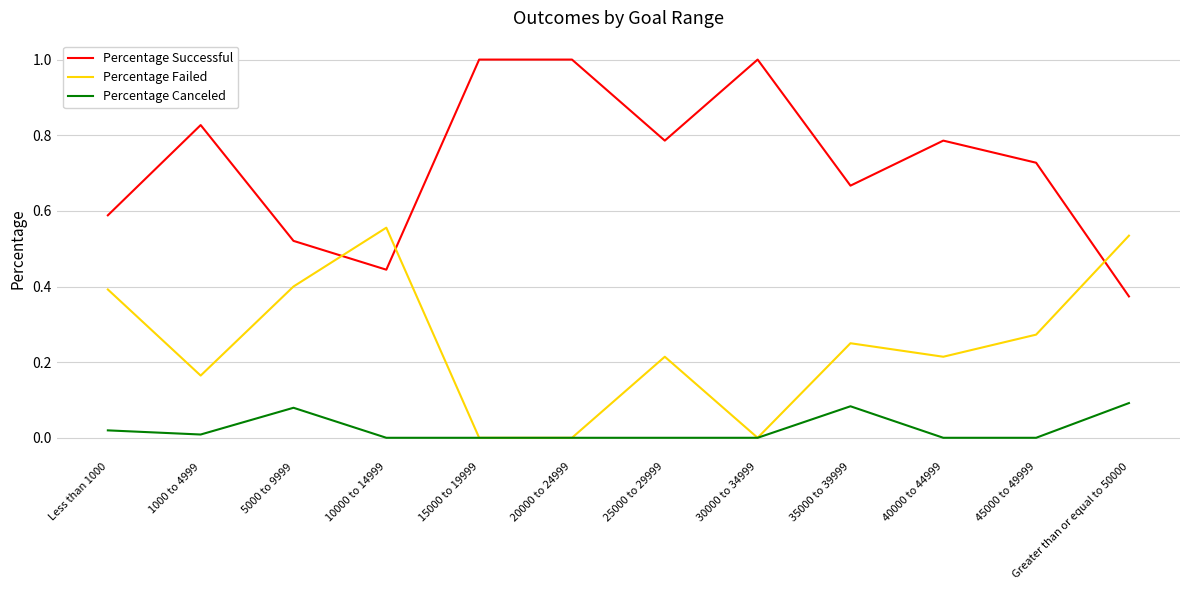

The Percentage Canceled series shows -0.1 at 45000 to 49999. True or false?

False